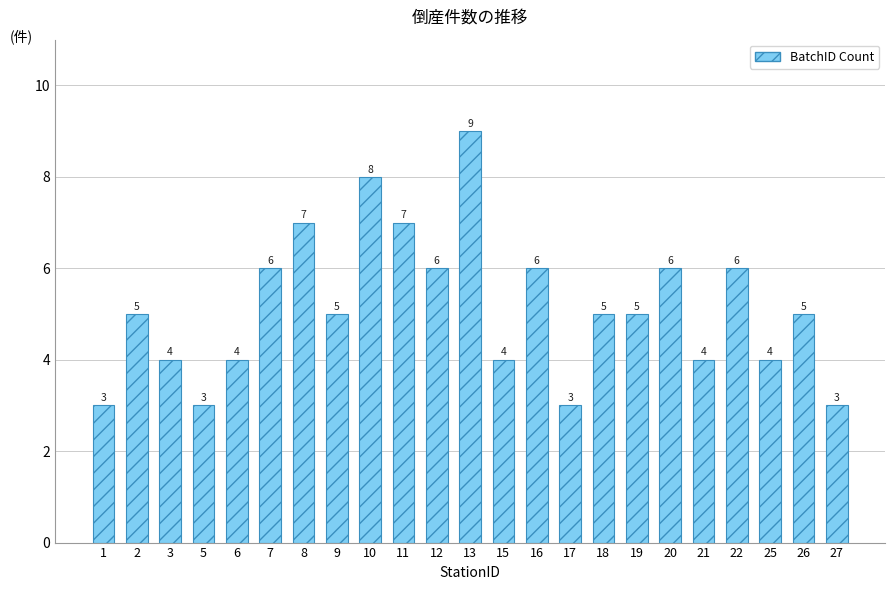

What is the value of the 2nd bar from the left?

5